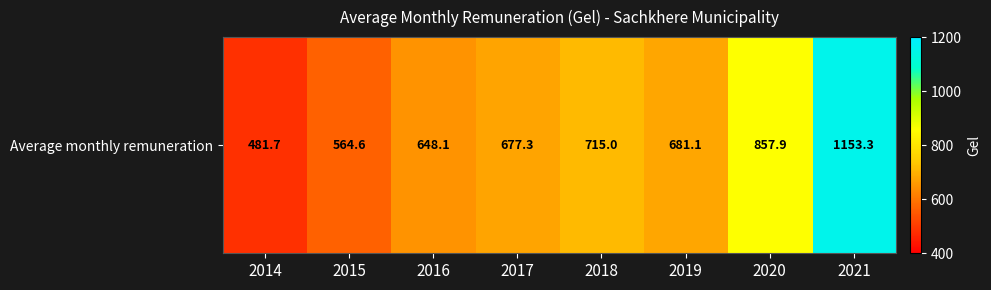

Where does the data first go above 681?

2018